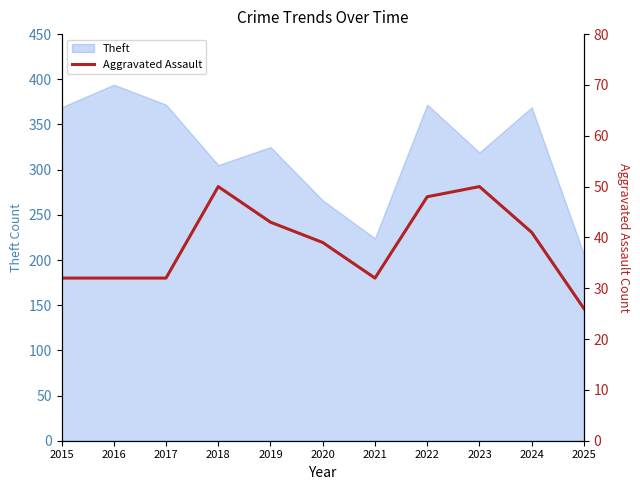

Which category has the lowest value in the Theft series?

2025